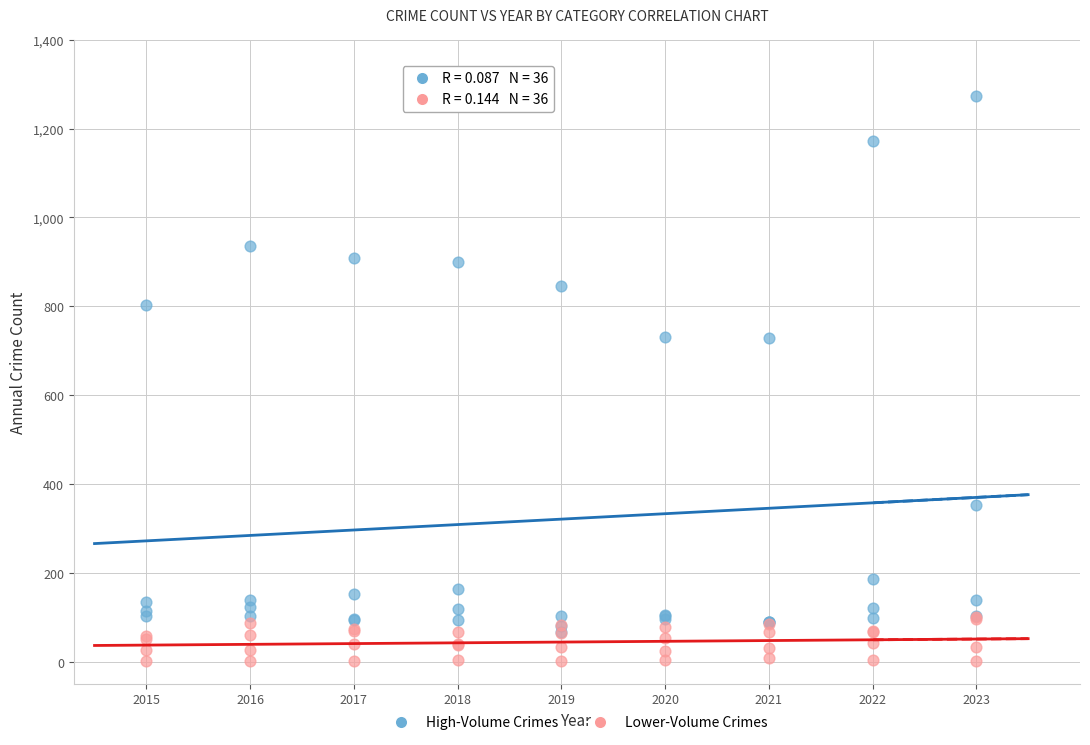

What are all the series names shown in the legend?

High-Volume Crimes, Lower-Volume Crimes